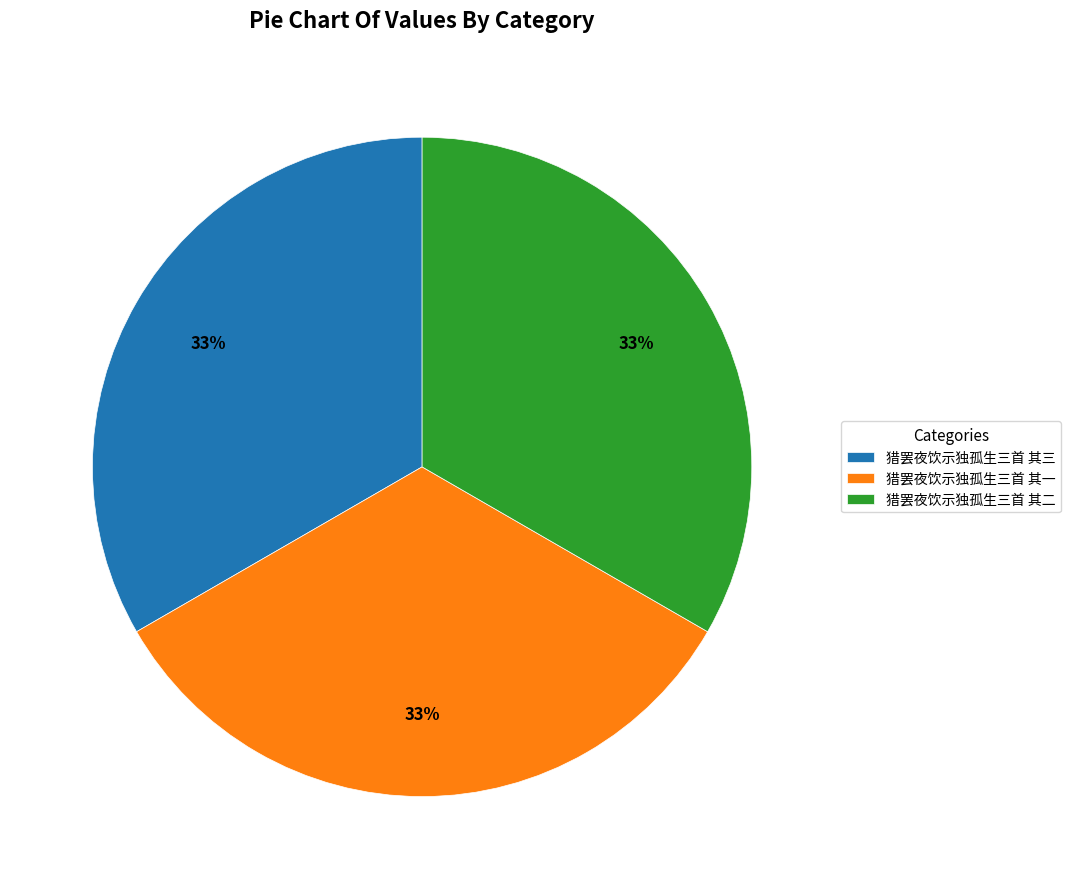

True or false: 猎罢夜饮示独孤生三首 其三 accounts for 21% of the total.

False